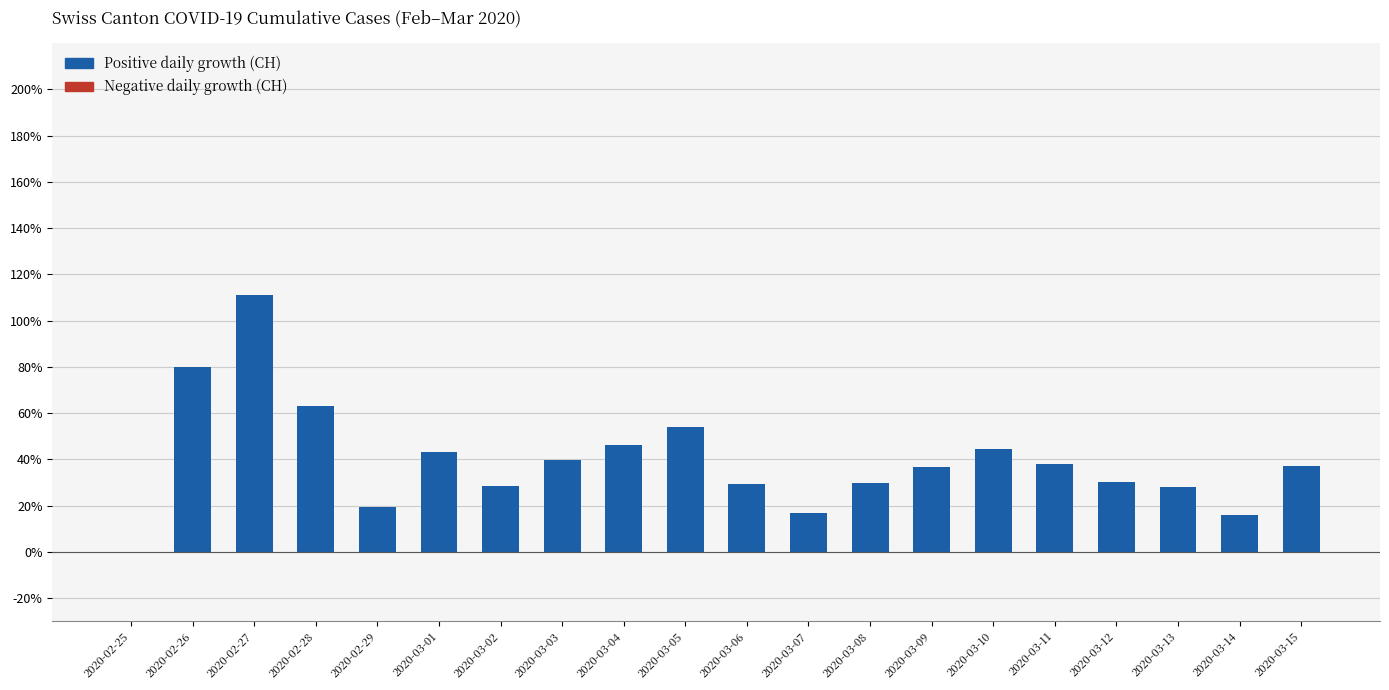

Where does the data first go above 37?

2020-02-26